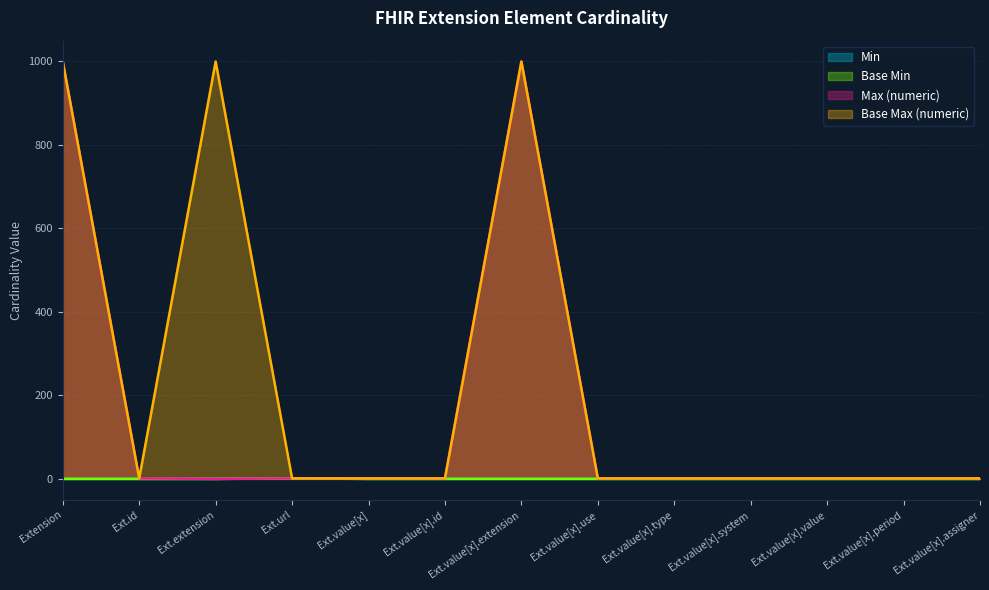

How many values in the Min series exceed 0?

1